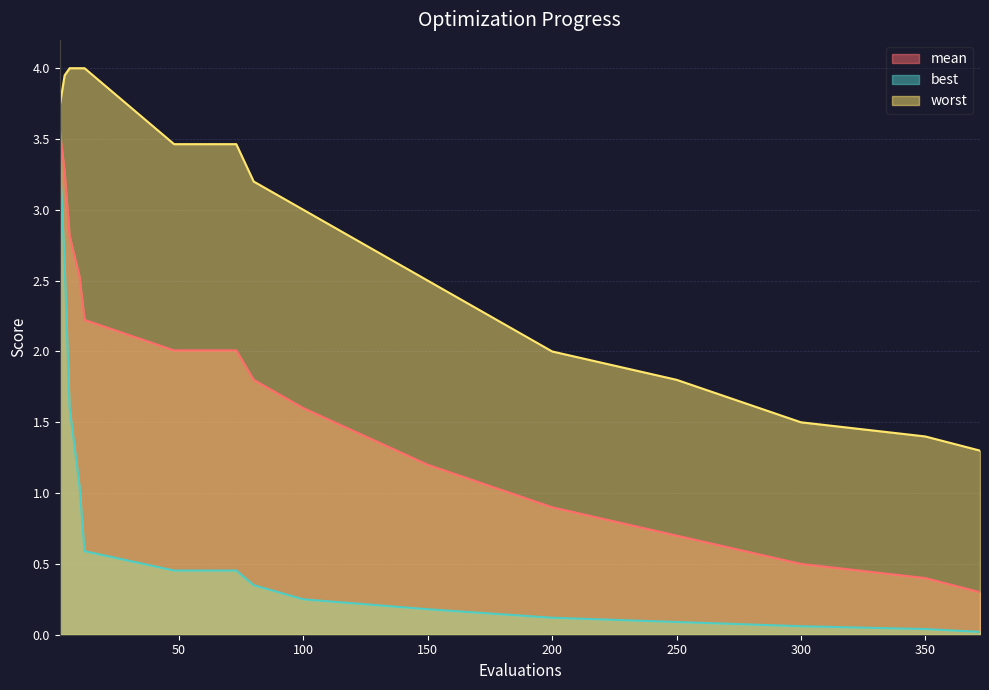

What is the difference between the highest and lowest values at 50?

3.0